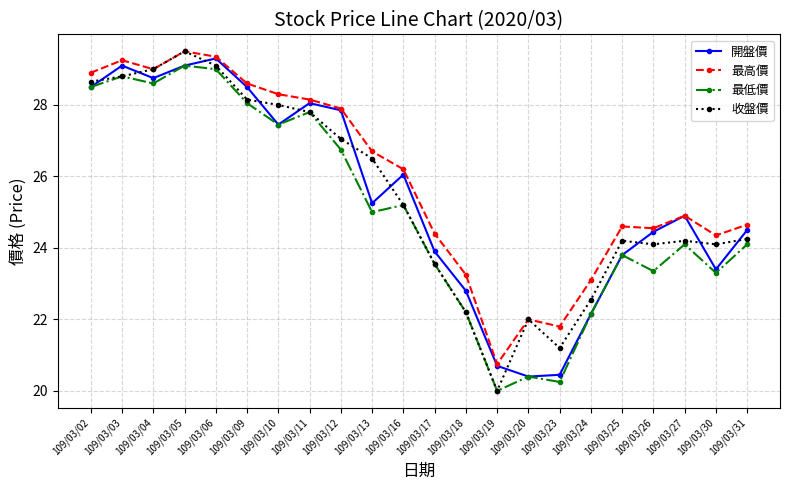

True or false: 最高價 and 最低價 cross at least once.

False